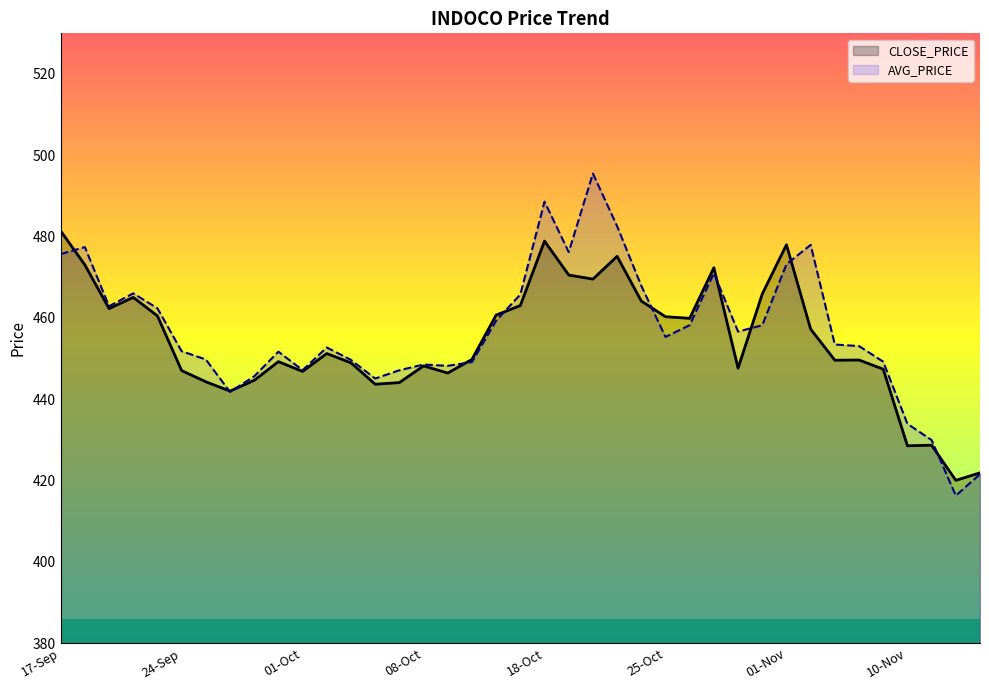

Which series changed the most between 29-Sep and 12-Oct?

CLOSE_PRICE